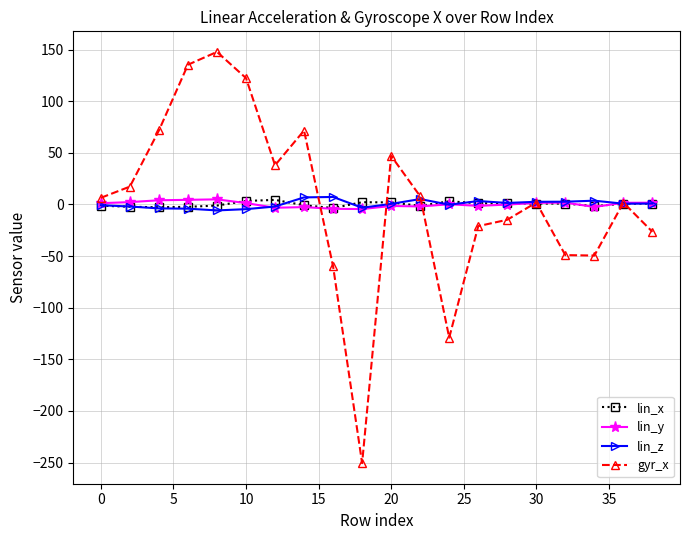

Which series has the widest spread of values?

gyr_x